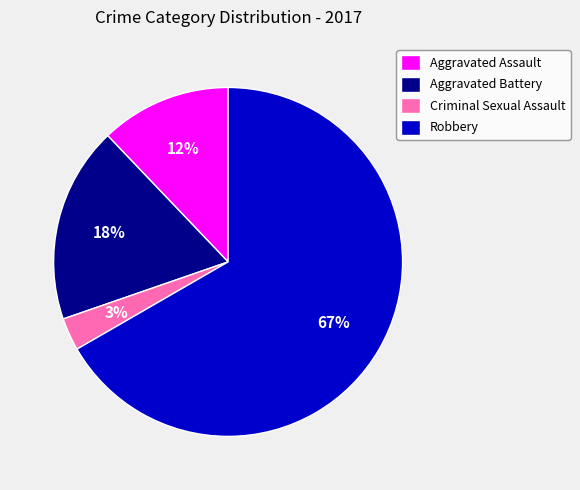

Is Robbery the majority of the pie?

Yes